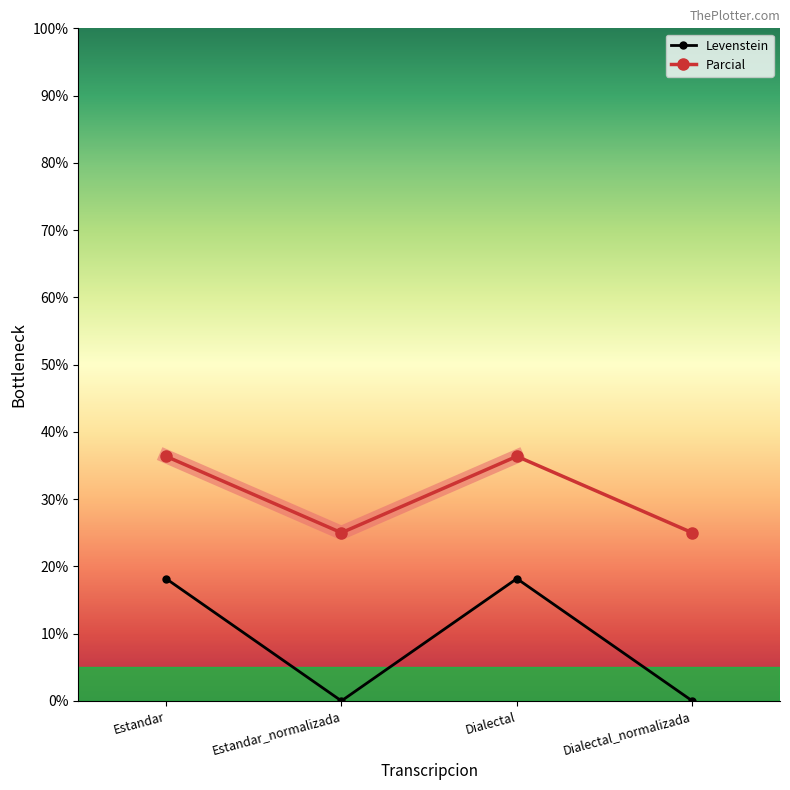

At how many categories does at least one series exceed 5?

4